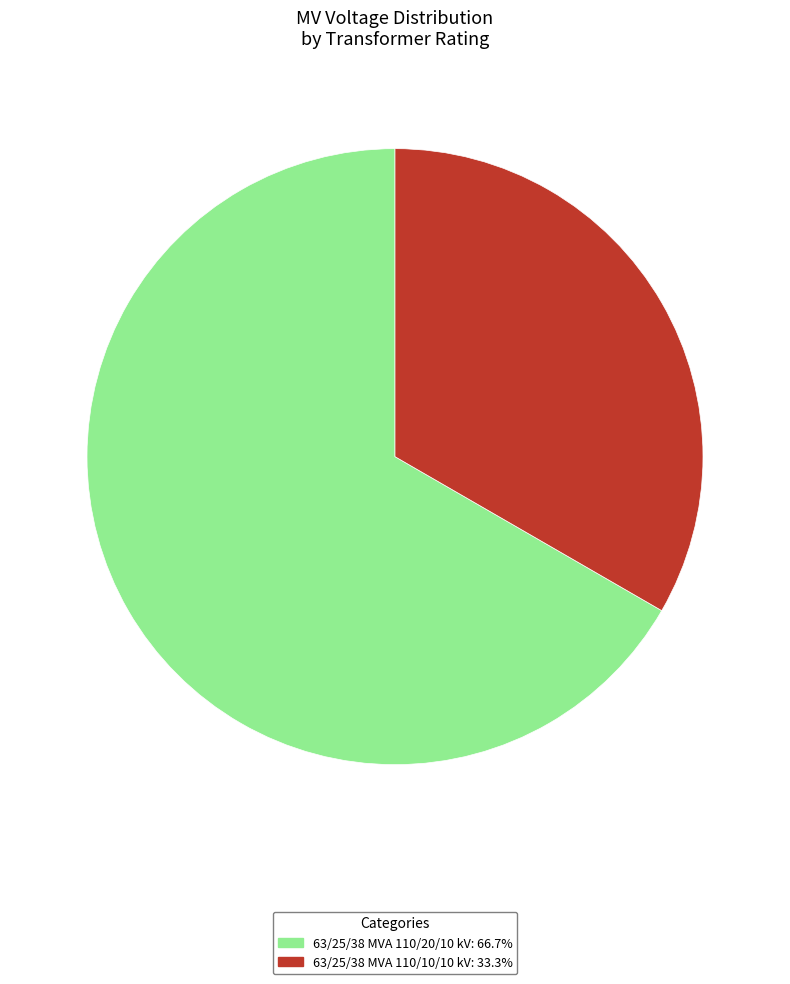

Which has a higher value, 63/25/38 MVA 110/20/10 kV or 63/25/38 MVA 110/10/10 kV?

63/25/38 MVA 110/20/10 kV